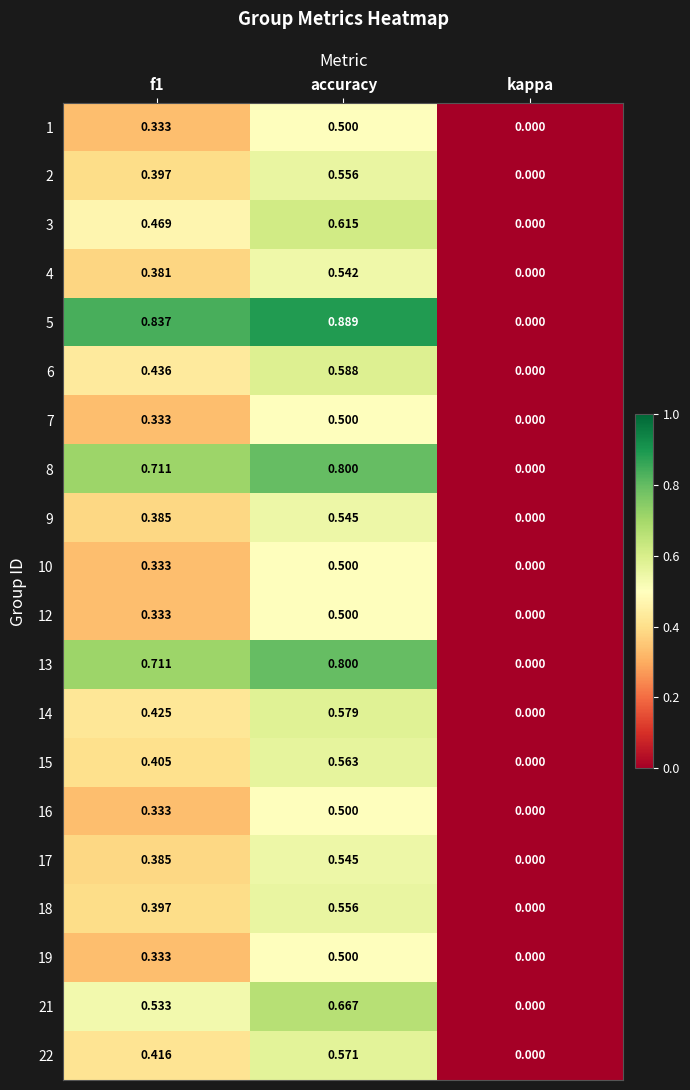

At which category is the sum across all series the highest?

accuracy